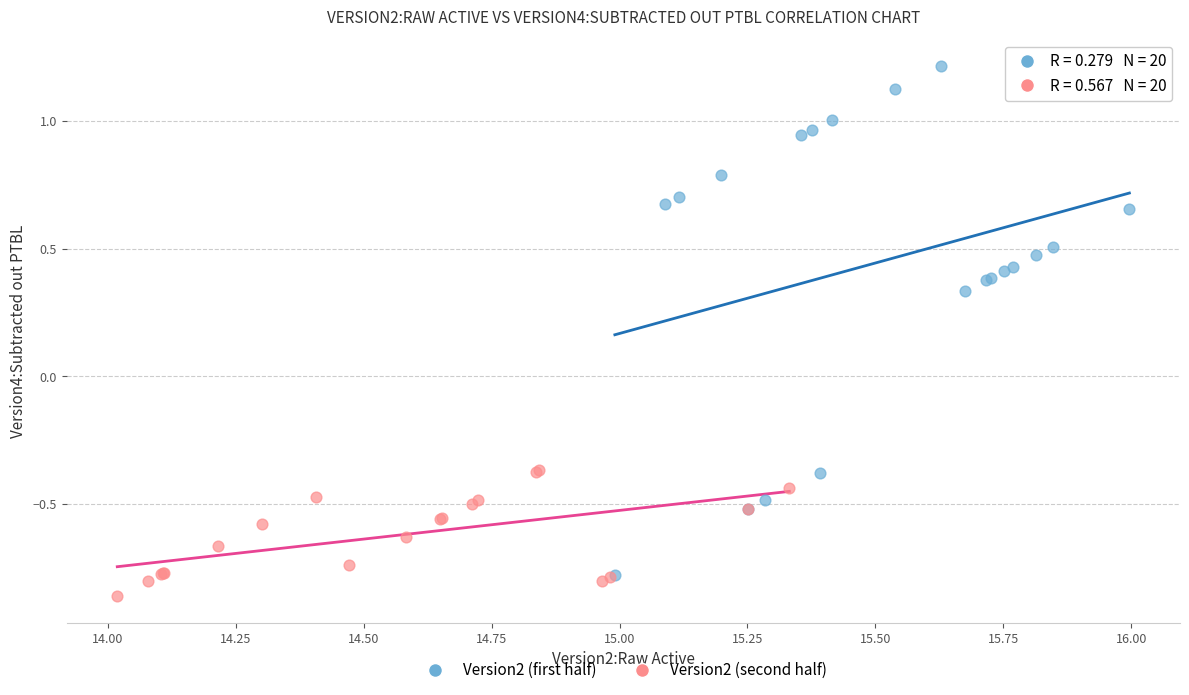

Which series contains the highest Y value?

Version2 (first half)